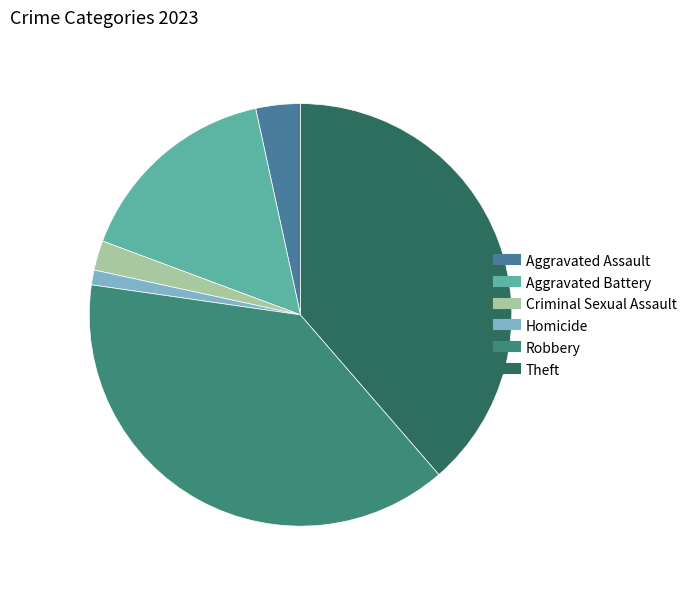

Which category has the smallest portion of the pie?

Homicide